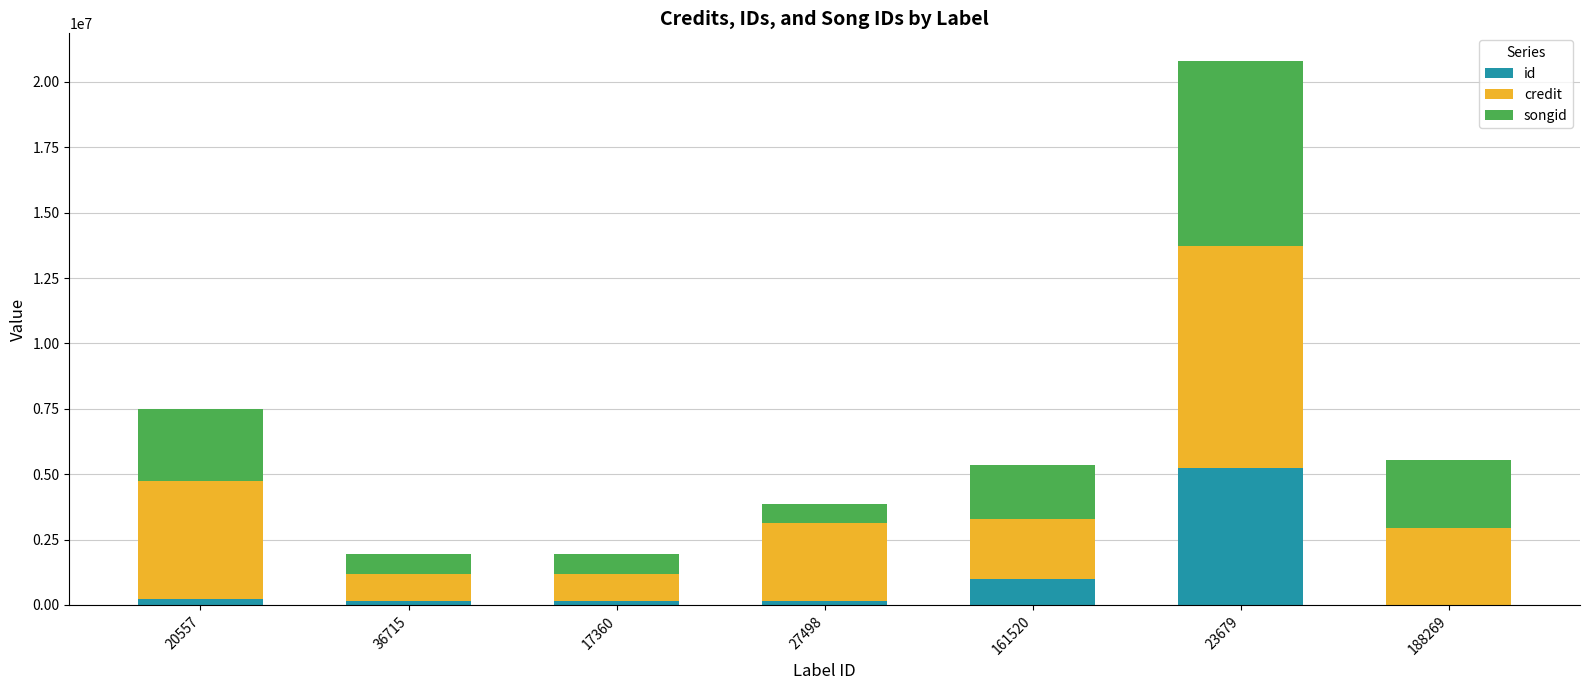

At which category is the sum across all series the highest?

23679